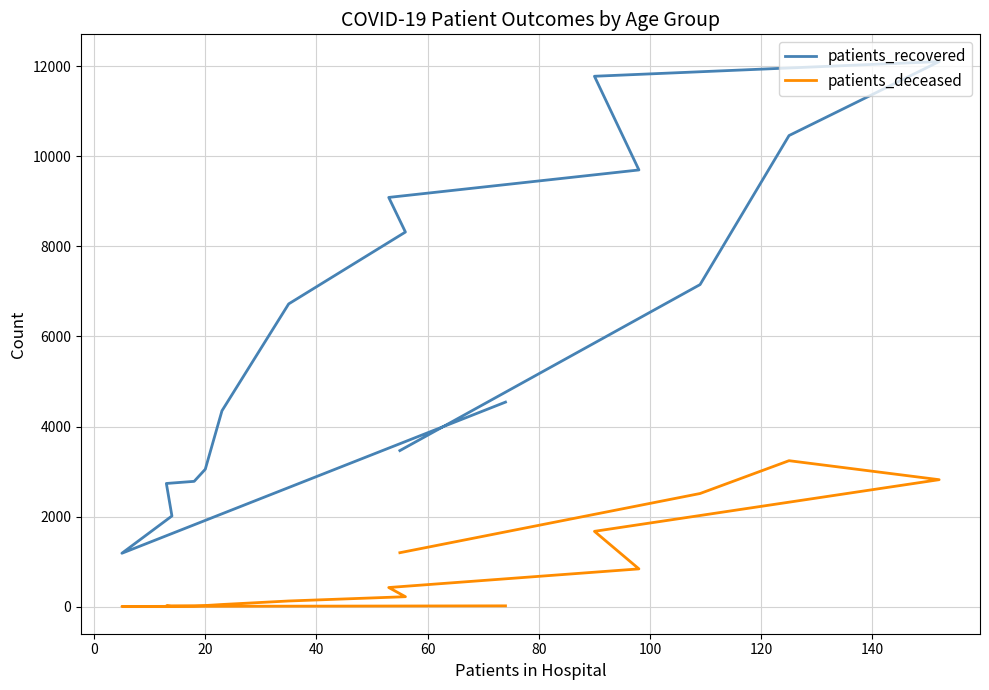

Does the chart display data point markers on the line(s)?

No